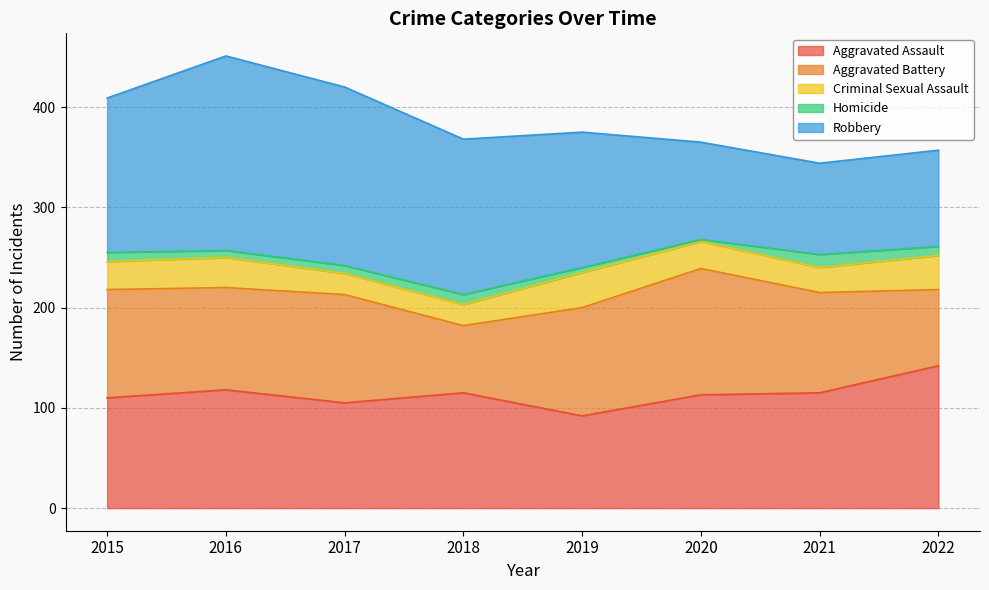

Reading left to right, what are all the values shown in this chart?

Aggravated Assault: 2015=110	2016=118	2017=105	2018=115	2019=92	2020=113	2021=115	2022=142
Aggravated Battery: 2015=108	2016=102	2017=108	2018=67	2019=108	2020=126	2021=100	2022=76
Criminal Sexual Assault: 2015=28	2016=30	2017=21	2018=21	2019=35	2020=27	2021=25	2022=34
Homicide: 2015=9	2016=7	2017=8	2018=10	2019=5	2020=2	2021=13	2022=9
Robbery: 2015=154	2016=194	2017=178	2018=155	2019=135	2020=97	2021=91	2022=96